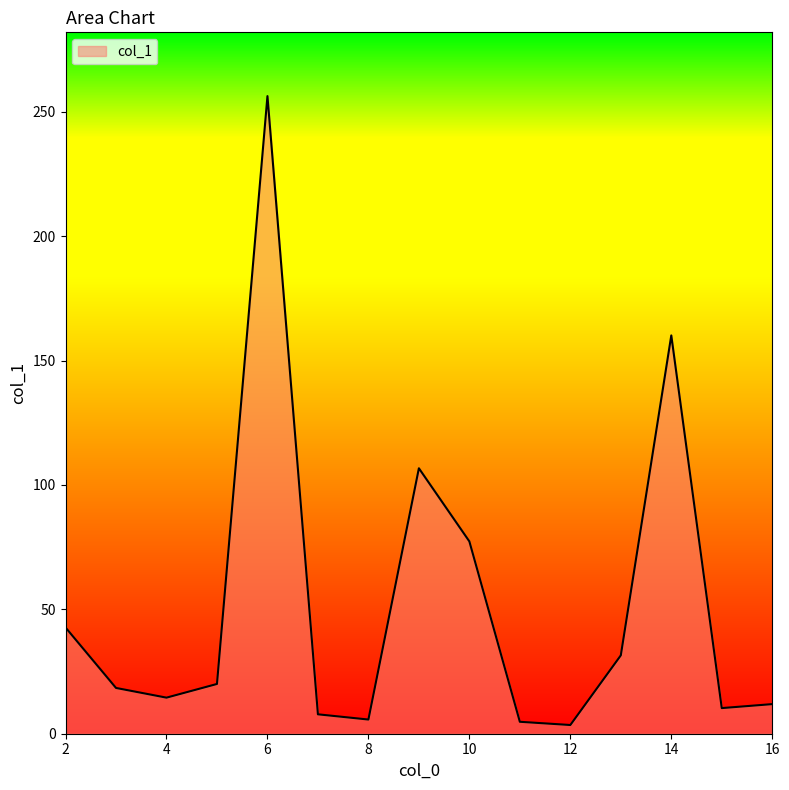

Does the chart display data point markers on the line(s)?

No